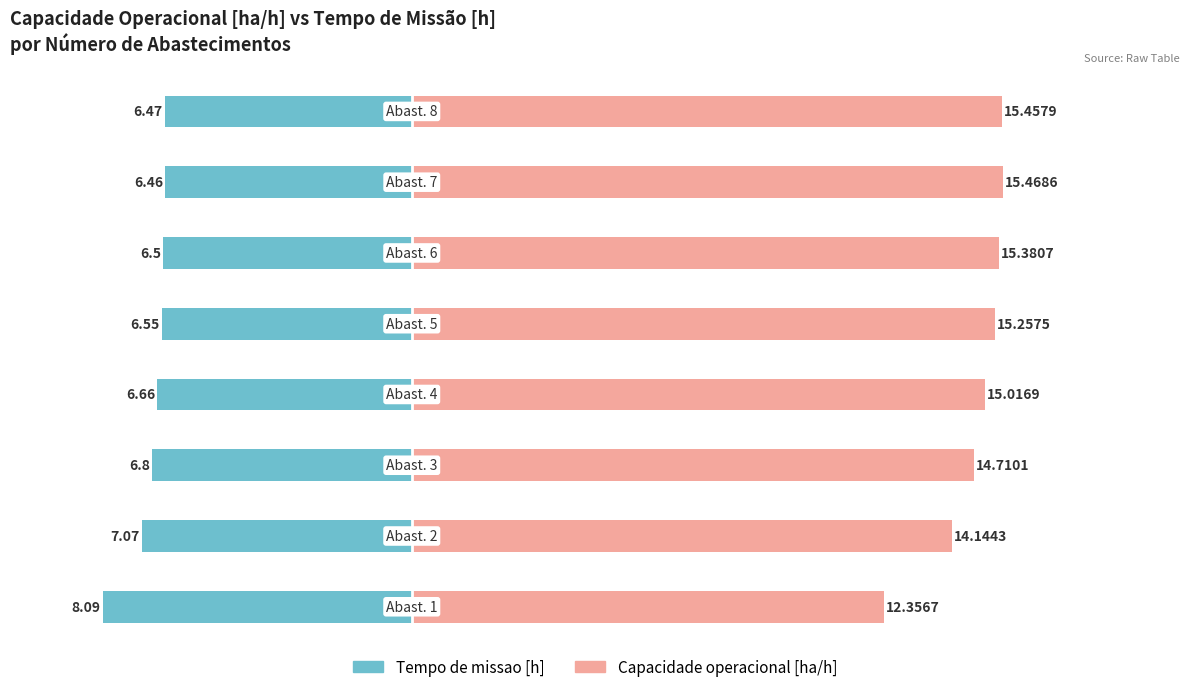

What position from the right is −15?

8